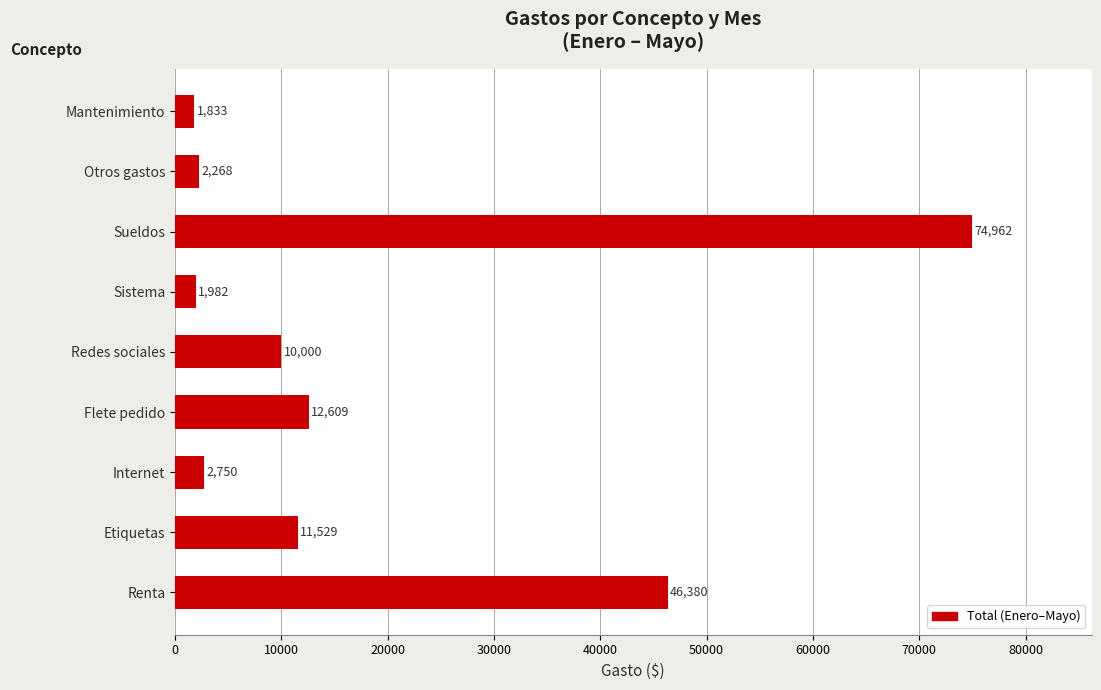

Rank the categories by value from highest to lowest.

Sueldos, Renta, Flete pedido, Etiquetas, Redes sociales, Internet, Otros gastos, Sistema, Mantenimiento